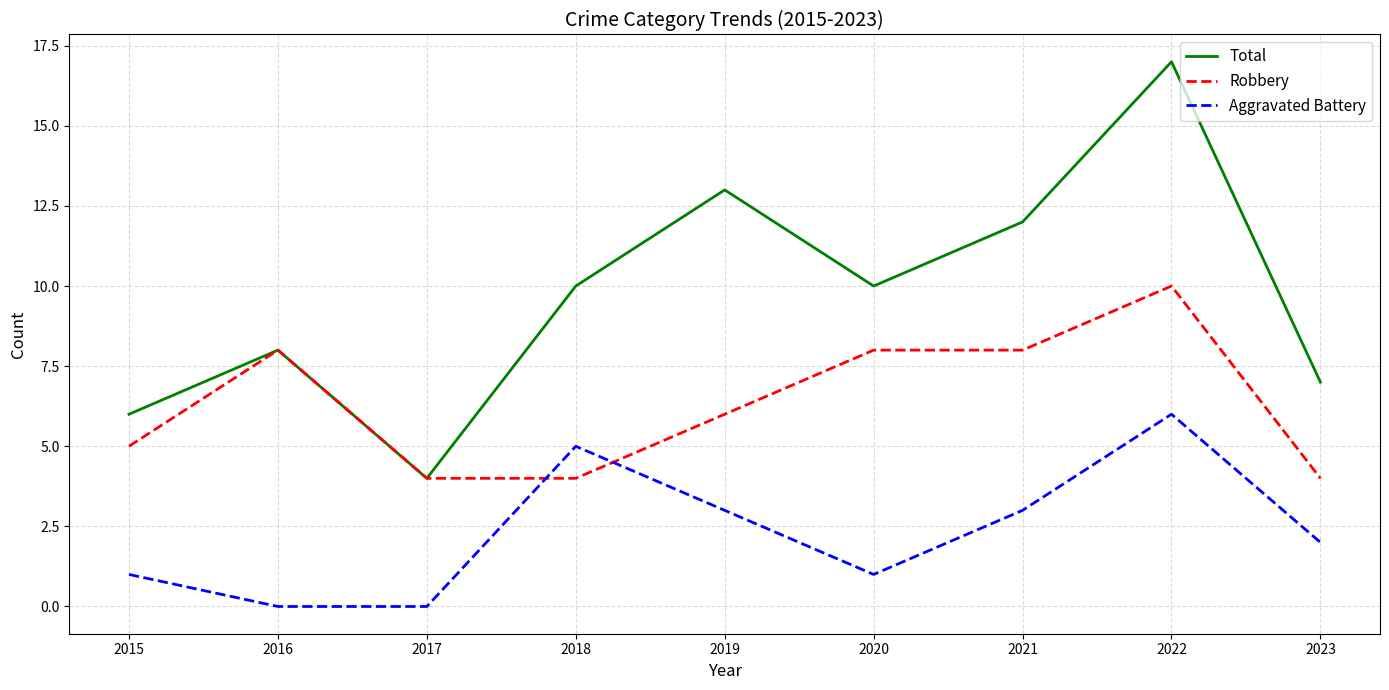

How many interior local valleys does the Total series have?

2